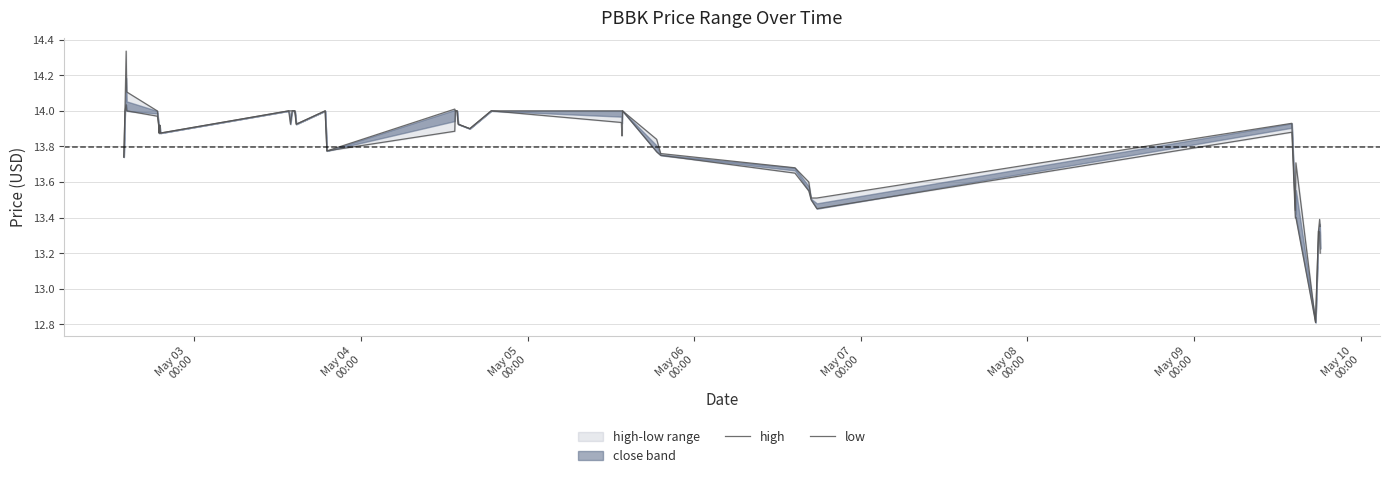

True or false: high and low intersect in this chart.

False